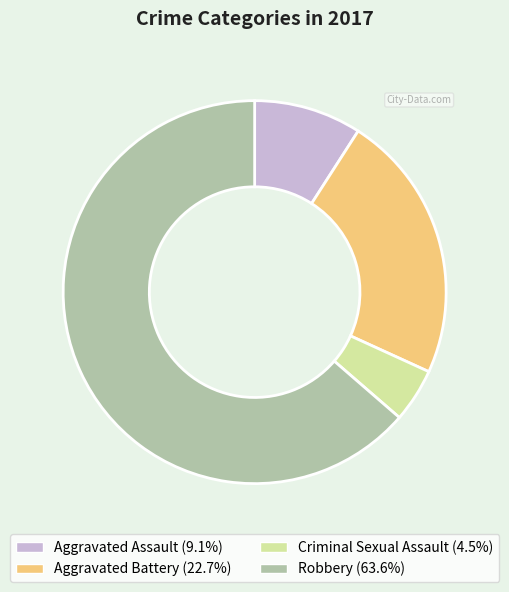

True or false: Aggravated Battery accounts for 23% of the total.

True